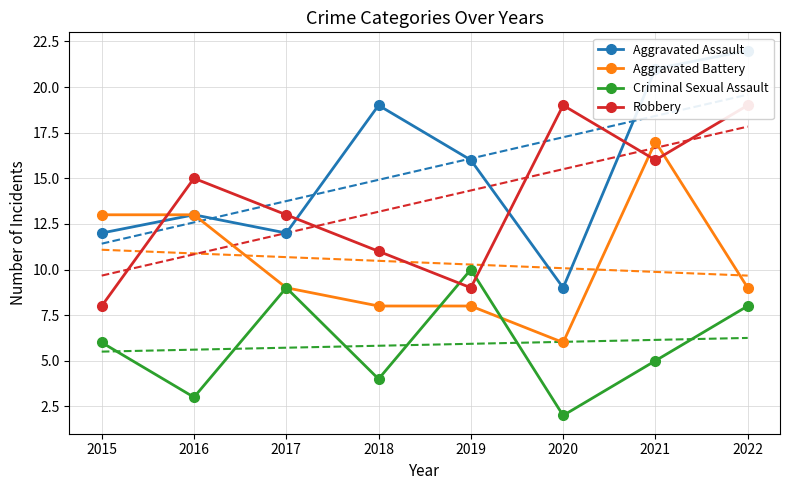

What are all the series names shown in the legend?

Aggravated Assault, Aggravated Battery, Criminal Sexual Assault, Robbery